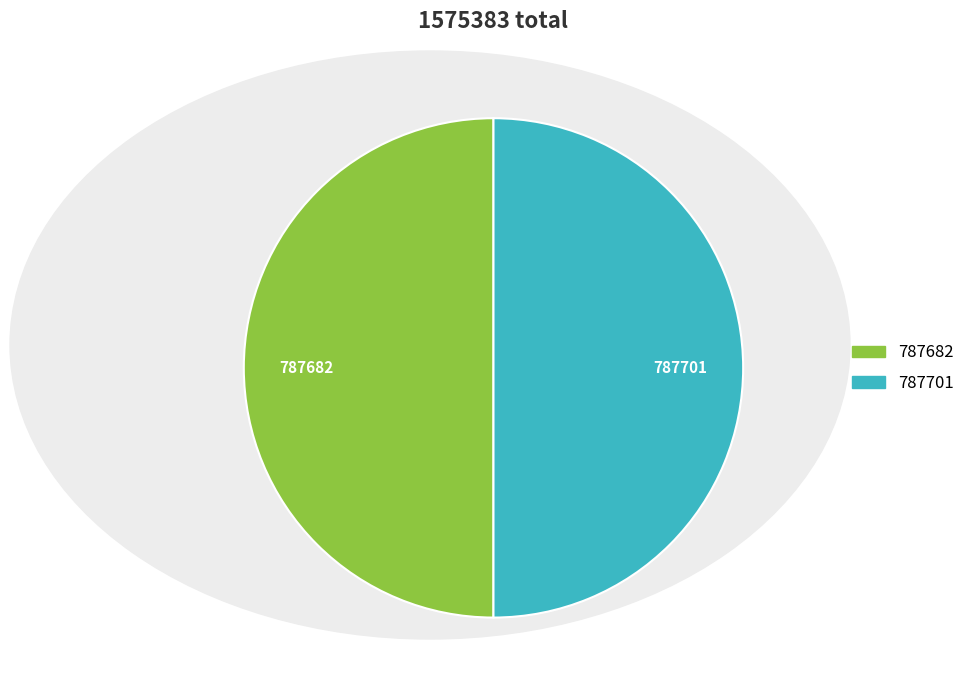

The 787682 slice represents 50% of the pie. True or false?

True